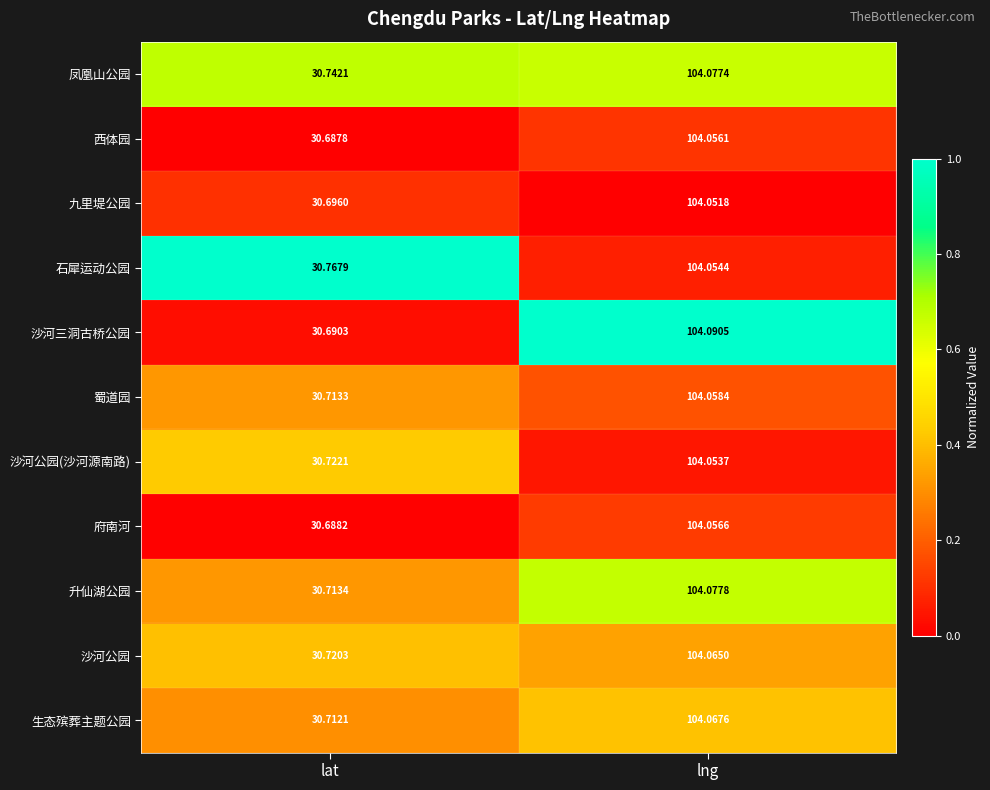

Which series has the largest range (max minus min)?

沙河三洞古桥公园